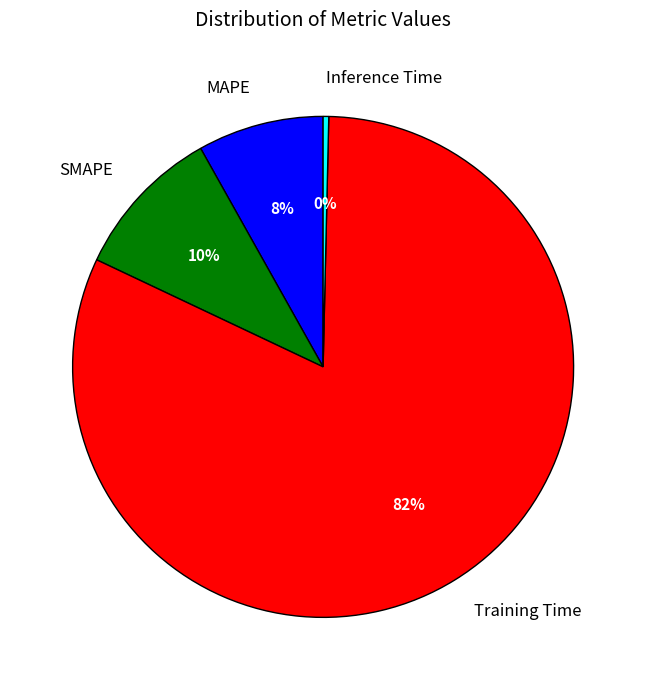

Is the sum of Training Time and Inference Time greater than half?

Yes